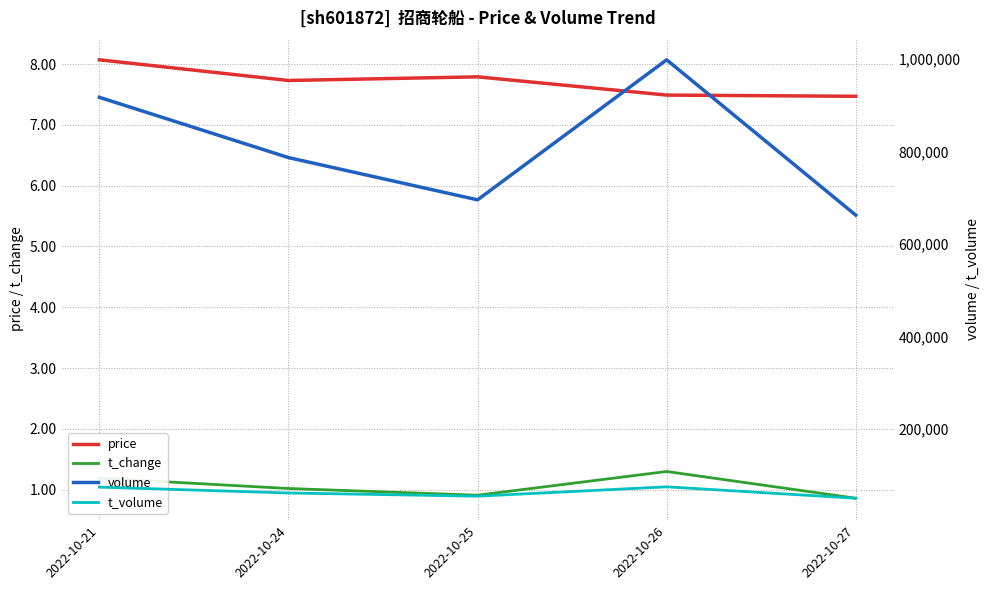

What is the value of the t_volume point at the 3rd from the left?

54294.0